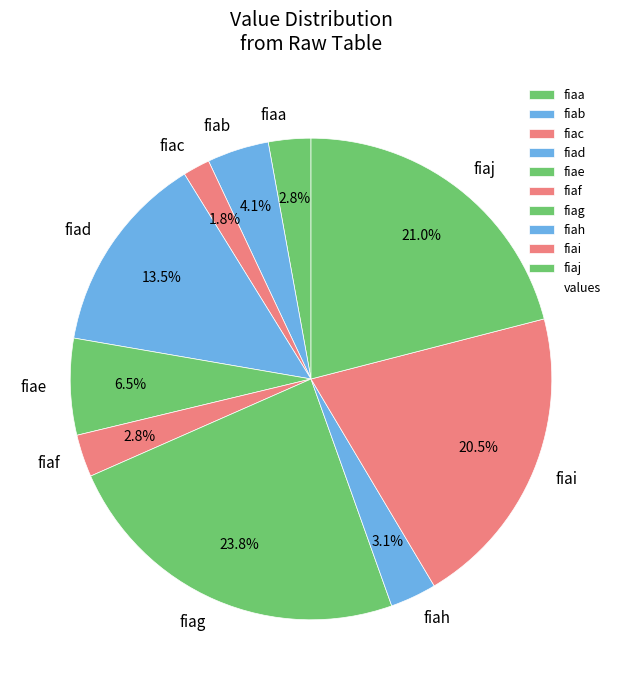

Is the sum of fiai and fiag greater than half?

No